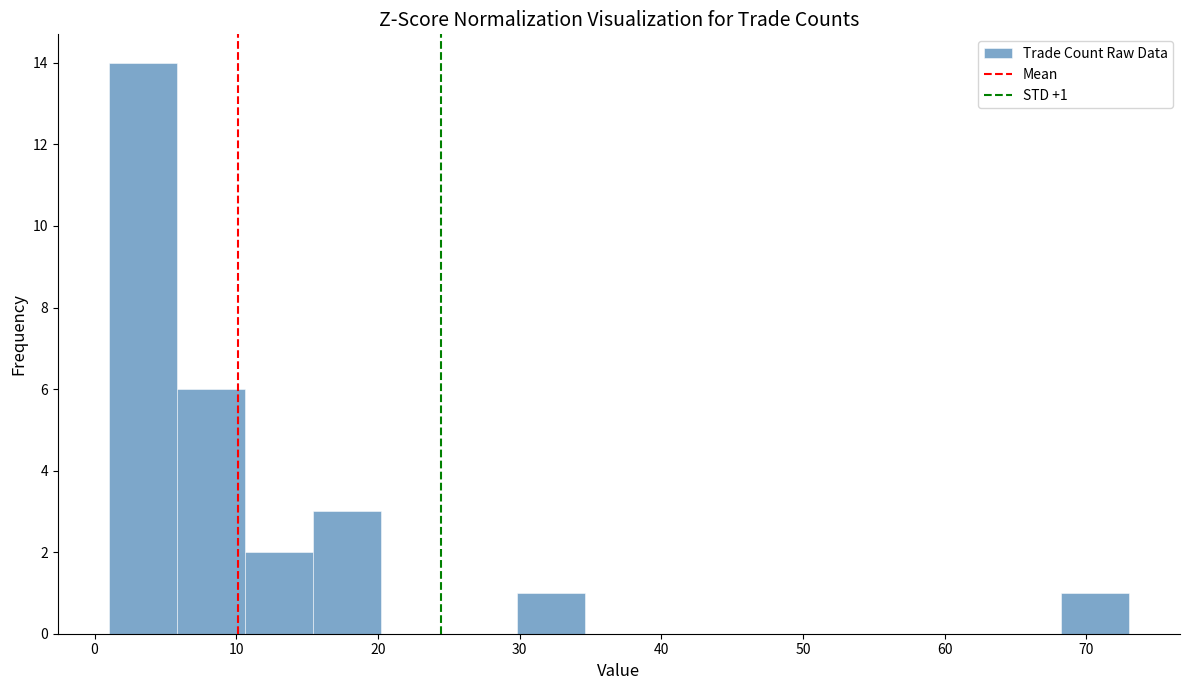

Which range on the x-axis has the tallest bar?

1.0 to 5.8